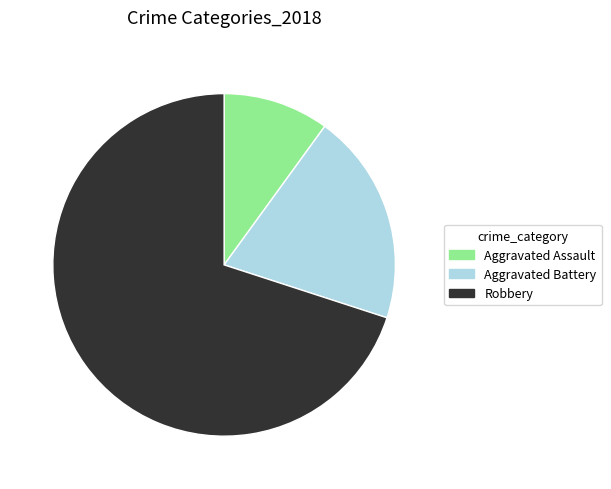

Is Aggravated Battery the majority of the pie?

No